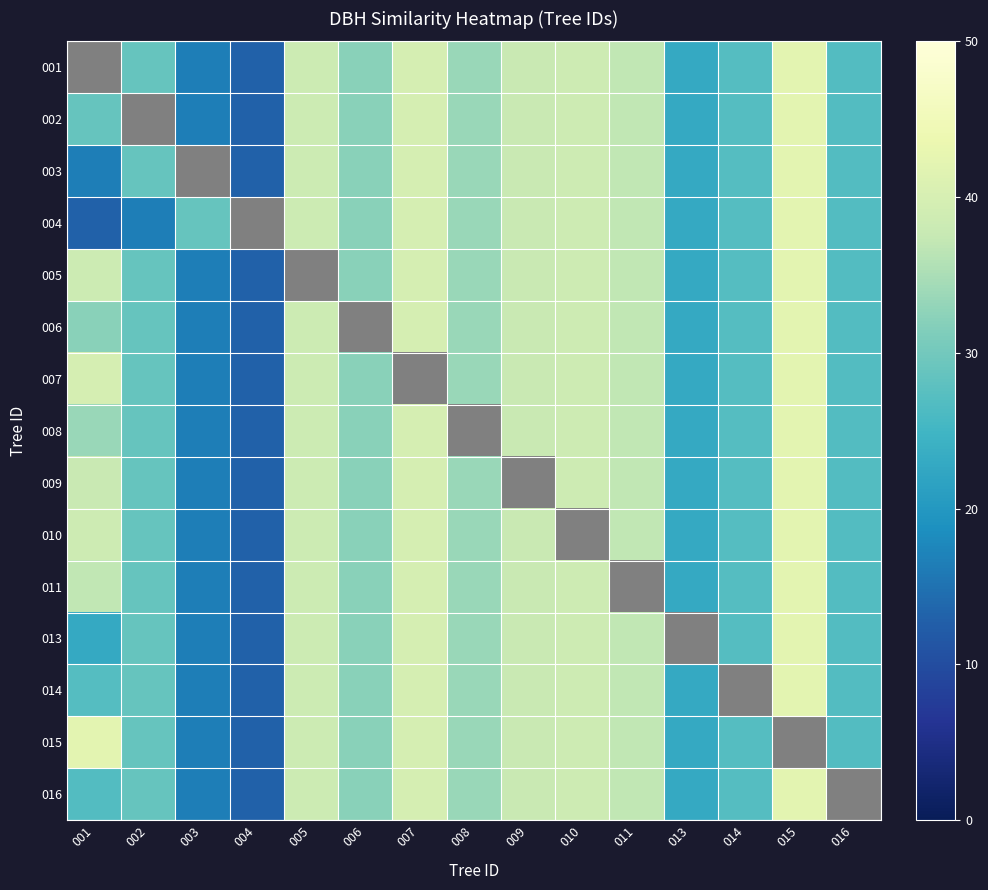

What is the sum of all 002 values?

473.9